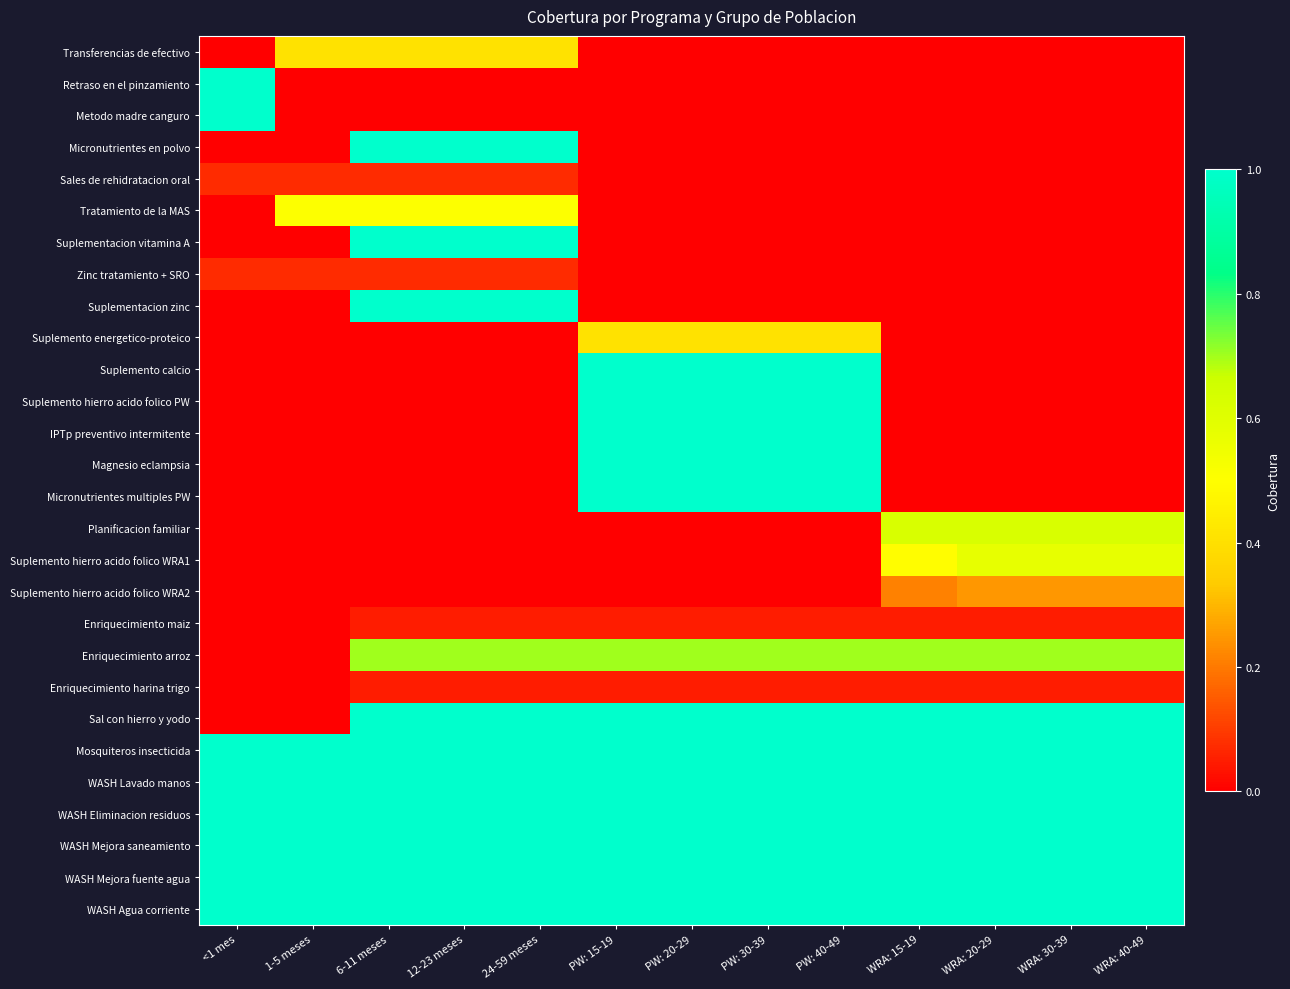

Reading left to right, transcribe all the data shown in this chart.

Transferencias de efectivo: <1 mes=0.0	1-5 meses=0.4	6-11 meses=0.4	12-23 meses=0.4	24-59 meses=0.4	PW: 15-19=0.0	PW: 20-29=0.0	PW: 30-39=0.0	PW: 40-49=0.0	WRA: 15-19=0.0	WRA: 20-29=0.0	WRA: 30-39=0.0	WRA: 40-49=0.0
Retraso en el pinzamiento: <1 mes=1.0	1-5 meses=0.0	6-11 meses=0.0	12-23 meses=0.0	24-59 meses=0.0	PW: 15-19=0.0	PW: 20-29=0.0	PW: 30-39=0.0	PW: 40-49=0.0	WRA: 15-19=0.0	WRA: 20-29=0.0	WRA: 30-39=0.0	WRA: 40-49=0.0
Metodo madre canguro: <1 mes=1.0	1-5 meses=0.0	6-11 meses=0.0	12-23 meses=0.0	24-59 meses=0.0	PW: 15-19=0.0	PW: 20-29=0.0	PW: 30-39=0.0	PW: 40-49=0.0	WRA: 15-19=0.0	WRA: 20-29=0.0	WRA: 30-39=0.0	WRA: 40-49=0.0
Micronutrientes en polvo: <1 mes=0.0	1-5 meses=0.0	6-11 meses=1.0	12-23 meses=1.0	24-59 meses=1.0	PW: 15-19=0.0	PW: 20-29=0.0	PW: 30-39=0.0	PW: 40-49=0.0	WRA: 15-19=0.0	WRA: 20-29=0.0	WRA: 30-39=0.0	WRA: 40-49=0.0
Sales de rehidratacion oral: <1 mes=0.1	1-5 meses=0.1	6-11 meses=0.1	12-23 meses=0.1	24-59 meses=0.1	PW: 15-19=0.0	PW: 20-29=0.0	PW: 30-39=0.0	PW: 40-49=0.0	WRA: 15-19=0.0	WRA: 20-29=0.0	WRA: 30-39=0.0	WRA: 40-49=0.0
Tratamiento de la MAS: <1 mes=0.0	1-5 meses=0.5	6-11 meses=0.5	12-23 meses=0.5	24-59 meses=0.5	PW: 15-19=0.0	PW: 20-29=0.0	PW: 30-39=0.0	PW: 40-49=0.0	WRA: 15-19=0.0	WRA: 20-29=0.0	WRA: 30-39=0.0	WRA: 40-49=0.0
Suplementacion vitamina A: <1 mes=0.0	1-5 meses=0.0	6-11 meses=1.0	12-23 meses=1.0	24-59 meses=1.0	PW: 15-19=0.0	PW: 20-29=0.0	PW: 30-39=0.0	PW: 40-49=0.0	WRA: 15-19=0.0	WRA: 20-29=0.0	WRA: 30-39=0.0	WRA: 40-49=0.0
Zinc tratamiento + SRO: <1 mes=0.1	1-5 meses=0.1	6-11 meses=0.1	12-23 meses=0.1	24-59 meses=0.1	PW: 15-19=0.0	PW: 20-29=0.0	PW: 30-39=0.0	PW: 40-49=0.0	WRA: 15-19=0.0	WRA: 20-29=0.0	WRA: 30-39=0.0	WRA: 40-49=0.0
Suplementacion zinc: <1 mes=0.0	1-5 meses=0.0	6-11 meses=1.0	12-23 meses=1.0	24-59 meses=1.0	PW: 15-19=0.0	PW: 20-29=0.0	PW: 30-39=0.0	PW: 40-49=0.0	WRA: 15-19=0.0	WRA: 20-29=0.0	WRA: 30-39=0.0	WRA: 40-49=0.0
Suplemento energetico-proteico: <1 mes=0.0	1-5 meses=0.0	6-11 meses=0.0	12-23 meses=0.0	24-59 meses=0.0	PW: 15-19=0.4	PW: 20-29=0.4	PW: 30-39=0.4	PW: 40-49=0.4	WRA: 15-19=0.0	WRA: 20-29=0.0	WRA: 30-39=0.0	WRA: 40-49=0.0
Suplemento calcio: <1 mes=0.0	1-5 meses=0.0	6-11 meses=0.0	12-23 meses=0.0	24-59 meses=0.0	PW: 15-19=1.0	PW: 20-29=1.0	PW: 30-39=1.0	PW: 40-49=1.0	WRA: 15-19=0.0	WRA: 20-29=0.0	WRA: 30-39=0.0	WRA: 40-49=0.0
Suplemento hierro acido folico PW: <1 mes=0.0	1-5 meses=0.0	6-11 meses=0.0	12-23 meses=0.0	24-59 meses=0.0	PW: 15-19=1.0	PW: 20-29=1.0	PW: 30-39=1.0	PW: 40-49=1.0	WRA: 15-19=0.0	WRA: 20-29=0.0	WRA: 30-39=0.0	WRA: 40-49=0.0
IPTp preventivo intermitente: <1 mes=0.0	1-5 meses=0.0	6-11 meses=0.0	12-23 meses=0.0	24-59 meses=0.0	PW: 15-19=1.0	PW: 20-29=1.0	PW: 30-39=1.0	PW: 40-49=1.0	WRA: 15-19=0.0	WRA: 20-29=0.0	WRA: 30-39=0.0	WRA: 40-49=0.0
Magnesio eclampsia: <1 mes=0.0	1-5 meses=0.0	6-11 meses=0.0	12-23 meses=0.0	24-59 meses=0.0	PW: 15-19=1.0	PW: 20-29=1.0	PW: 30-39=1.0	PW: 40-49=1.0	WRA: 15-19=0.0	WRA: 20-29=0.0	WRA: 30-39=0.0	WRA: 40-49=0.0
Micronutrientes multiples PW: <1 mes=0.0	1-5 meses=0.0	6-11 meses=0.0	12-23 meses=0.0	24-59 meses=0.0	PW: 15-19=1.0	PW: 20-29=1.0	PW: 30-39=1.0	PW: 40-49=1.0	WRA: 15-19=0.0	WRA: 20-29=0.0	WRA: 30-39=0.0	WRA: 40-49=0.0
Planificacion familiar: <1 mes=0.0	1-5 meses=0.0	6-11 meses=0.0	12-23 meses=0.0	24-59 meses=0.0	PW: 15-19=0.0	PW: 20-29=0.0	PW: 30-39=0.0	PW: 40-49=0.0	WRA: 15-19=0.6	WRA: 20-29=0.6	WRA: 30-39=0.6	WRA: 40-49=0.6
Suplemento hierro acido folico WRA1: <1 mes=0.0	1-5 meses=0.0	6-11 meses=0.0	12-23 meses=0.0	24-59 meses=0.0	PW: 15-19=0.0	PW: 20-29=0.0	PW: 30-39=0.0	PW: 40-49=0.0	WRA: 15-19=0.5	WRA: 20-29=0.6	WRA: 30-39=0.6	WRA: 40-49=0.6
Suplemento hierro acido folico WRA2: <1 mes=0.0	1-5 meses=0.0	6-11 meses=0.0	12-23 meses=0.0	24-59 meses=0.0	PW: 15-19=0.0	PW: 20-29=0.0	PW: 30-39=0.0	PW: 40-49=0.0	WRA: 15-19=0.2	WRA: 20-29=0.2	WRA: 30-39=0.2	WRA: 40-49=0.2
Enriquecimiento maiz: <1 mes=0.0	1-5 meses=0.0	6-11 meses=0.1	12-23 meses=0.1	24-59 meses=0.1	PW: 15-19=0.1	PW: 20-29=0.1	PW: 30-39=0.1	PW: 40-49=0.1	WRA: 15-19=0.1	WRA: 20-29=0.1	WRA: 30-39=0.1	WRA: 40-49=0.1
Enriquecimiento arroz: <1 mes=0.0	1-5 meses=0.0	6-11 meses=0.7	12-23 meses=0.7	24-59 meses=0.7	PW: 15-19=0.7	PW: 20-29=0.7	PW: 30-39=0.7	PW: 40-49=0.7	WRA: 15-19=0.7	WRA: 20-29=0.7	WRA: 30-39=0.7	WRA: 40-49=0.7
Enriquecimiento harina trigo: <1 mes=0.0	1-5 meses=0.0	6-11 meses=0.1	12-23 meses=0.1	24-59 meses=0.1	PW: 15-19=0.1	PW: 20-29=0.1	PW: 30-39=0.1	PW: 40-49=0.1	WRA: 15-19=0.1	WRA: 20-29=0.1	WRA: 30-39=0.1	WRA: 40-49=0.1
Sal con hierro y yodo: <1 mes=0.0	1-5 meses=0.0	6-11 meses=1.0	12-23 meses=1.0	24-59 meses=1.0	PW: 15-19=1.0	PW: 20-29=1.0	PW: 30-39=1.0	PW: 40-49=1.0	WRA: 15-19=1.0	WRA: 20-29=1.0	WRA: 30-39=1.0	WRA: 40-49=1.0
Mosquiteros insecticida: <1 mes=1.0	1-5 meses=1.0	6-11 meses=1.0	12-23 meses=1.0	24-59 meses=1.0	PW: 15-19=1.0	PW: 20-29=1.0	PW: 30-39=1.0	PW: 40-49=1.0	WRA: 15-19=1.0	WRA: 20-29=1.0	WRA: 30-39=1.0	WRA: 40-49=1.0
WASH Lavado manos: <1 mes=1.0	1-5 meses=1.0	6-11 meses=1.0	12-23 meses=1.0	24-59 meses=1.0	PW: 15-19=1.0	PW: 20-29=1.0	PW: 30-39=1.0	PW: 40-49=1.0	WRA: 15-19=1.0	WRA: 20-29=1.0	WRA: 30-39=1.0	WRA: 40-49=1.0
WASH Eliminacion residuos: <1 mes=1.0	1-5 meses=1.0	6-11 meses=1.0	12-23 meses=1.0	24-59 meses=1.0	PW: 15-19=1.0	PW: 20-29=1.0	PW: 30-39=1.0	PW: 40-49=1.0	WRA: 15-19=1.0	WRA: 20-29=1.0	WRA: 30-39=1.0	WRA: 40-49=1.0
WASH Mejora saneamiento: <1 mes=1.0	1-5 meses=1.0	6-11 meses=1.0	12-23 meses=1.0	24-59 meses=1.0	PW: 15-19=1.0	PW: 20-29=1.0	PW: 30-39=1.0	PW: 40-49=1.0	WRA: 15-19=1.0	WRA: 20-29=1.0	WRA: 30-39=1.0	WRA: 40-49=1.0
WASH Mejora fuente agua: <1 mes=1.0	1-5 meses=1.0	6-11 meses=1.0	12-23 meses=1.0	24-59 meses=1.0	PW: 15-19=1.0	PW: 20-29=1.0	PW: 30-39=1.0	PW: 40-49=1.0	WRA: 15-19=1.0	WRA: 20-29=1.0	WRA: 30-39=1.0	WRA: 40-49=1.0
WASH Agua corriente: <1 mes=1.0	1-5 meses=1.0	6-11 meses=1.0	12-23 meses=1.0	24-59 meses=1.0	PW: 15-19=1.0	PW: 20-29=1.0	PW: 30-39=1.0	PW: 40-49=1.0	WRA: 15-19=1.0	WRA: 20-29=1.0	WRA: 30-39=1.0	WRA: 40-49=1.0